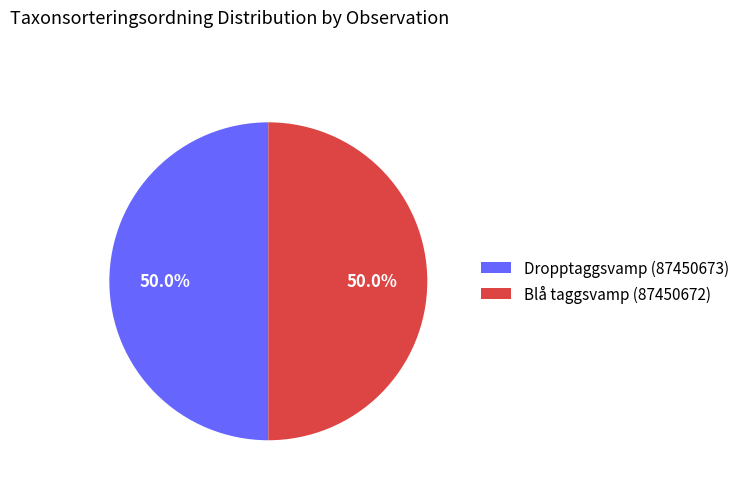

True or false: Dropptaggsvamp (87450673) accounts for 58% of the total.

False